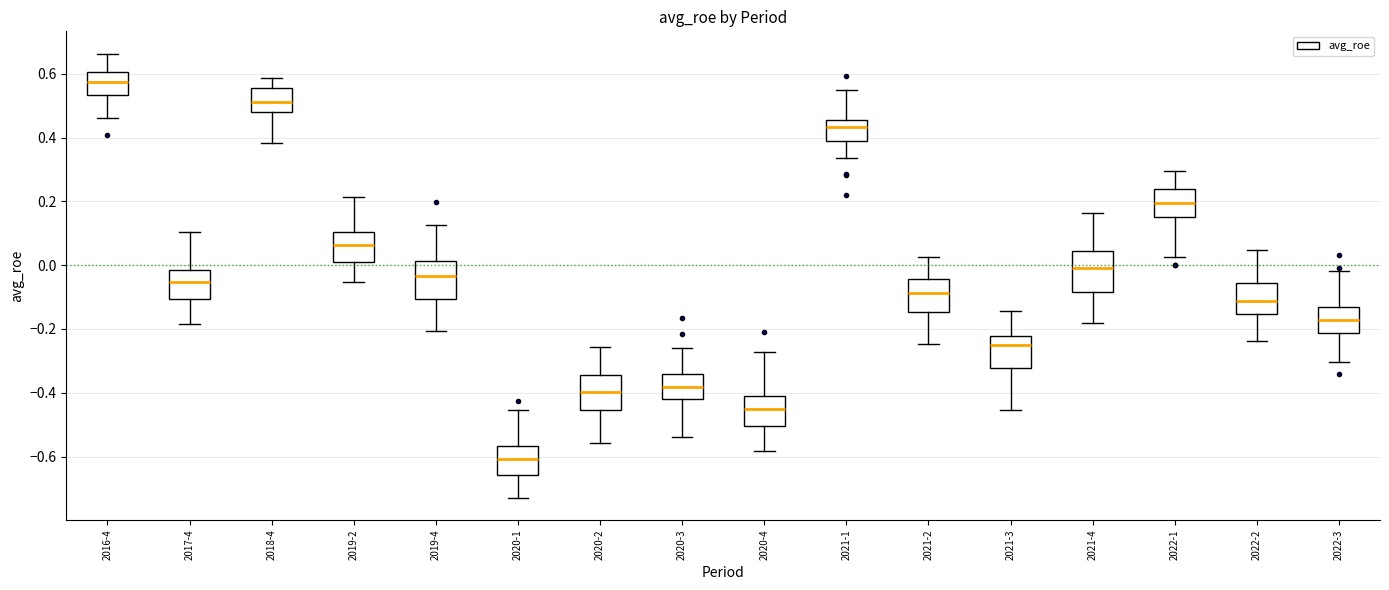

Where is the lower edge of the box for 2022-2 on the y-axis? The values are not printed on the chart, so give them approximately, as read against the axis.

-0.16